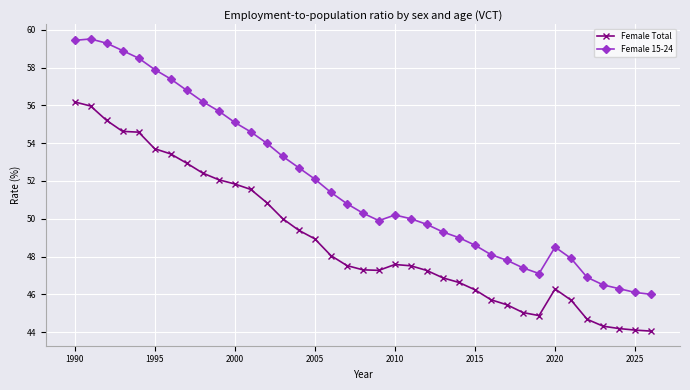

True or false: Female 15-24 and Female Total cross at least once.

False